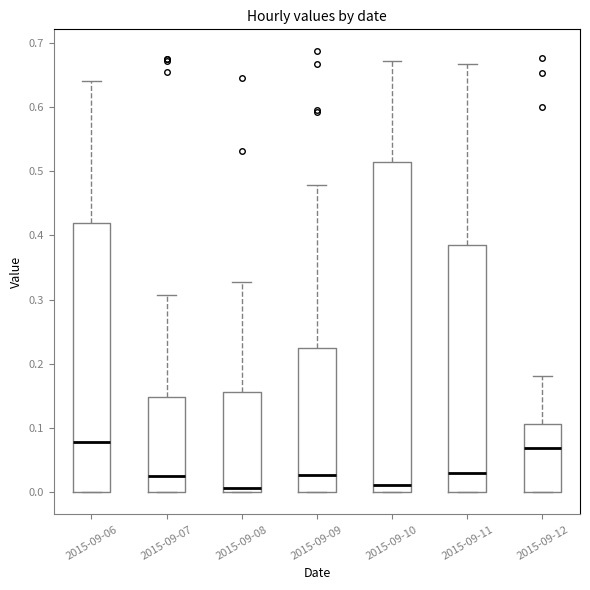

Reading left to right, read every box against the y-axis: the position of its median line, the range the box covers, and the ends of its whiskers. The values are not printed on the chart, so give them approximately, as read against the axis.

2015-09-06: median 0.08, box 0.00 to 0.42, whiskers 0.00 to 0.64
2015-09-07: median 0.03, box 0.00 to 0.15, whiskers 0.00 to 0.31
2015-09-08: median 0.01, box 0.00 to 0.16, whiskers 0.00 to 0.33
2015-09-09: median 0.03, box 0.00 to 0.22, whiskers 0.00 to 0.48
2015-09-10: median 0.01, box 0.00 to 0.51, whiskers 0.00 to 0.67
2015-09-11: median 0.03, box 0.00 to 0.38, whiskers 0.00 to 0.67
2015-09-12: median 0.07, box 0.00 to 0.11, whiskers 0.00 to 0.18